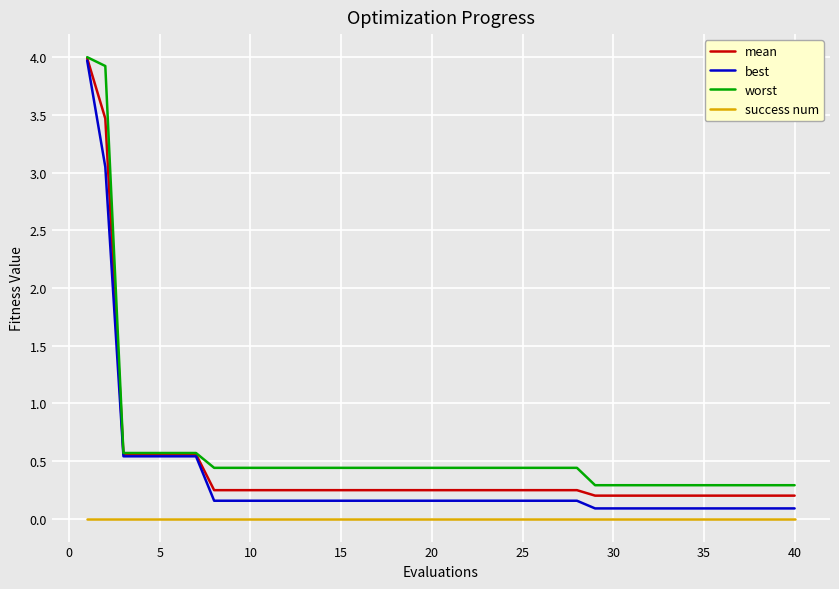

True or false: success num and best cross at least once.

False